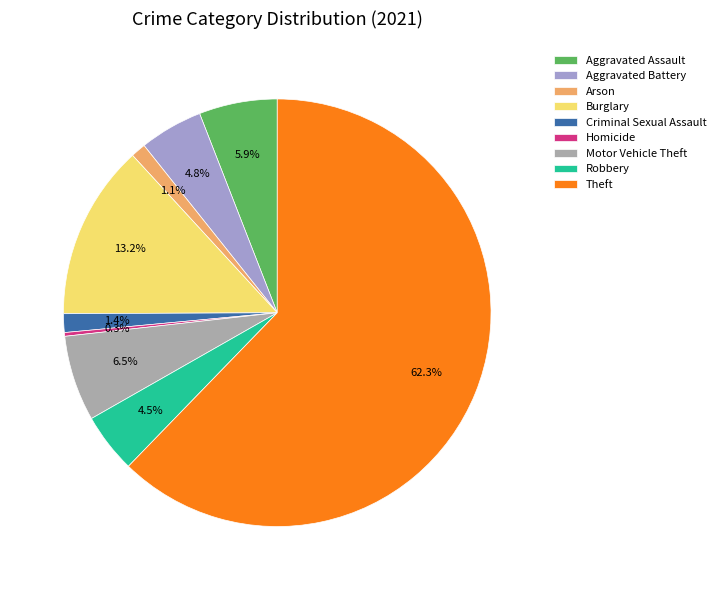

Which has a higher value, Criminal Sexual Assault or Homicide?

Criminal Sexual Assault